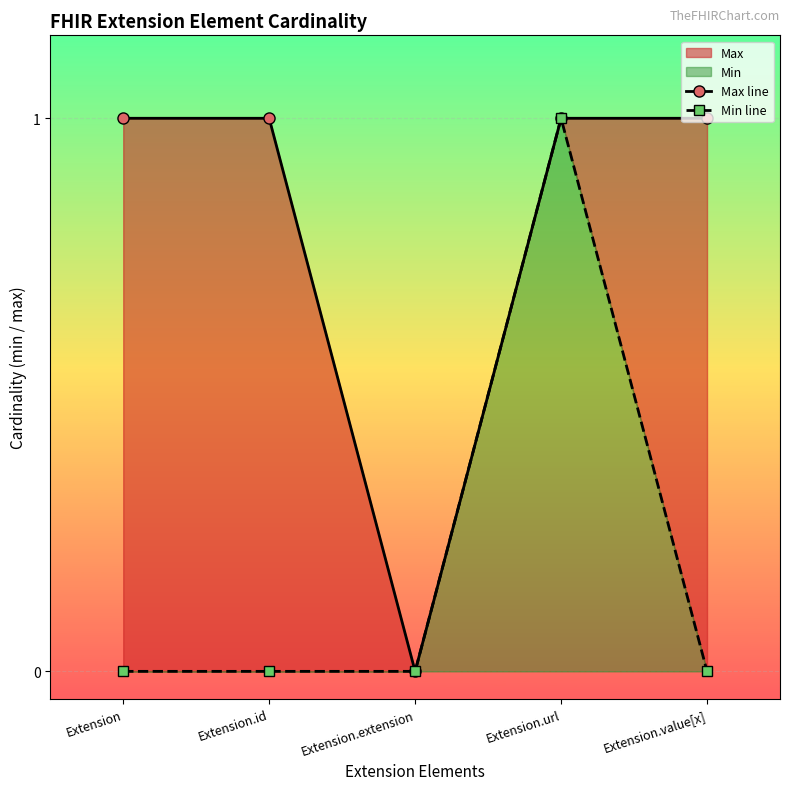

At Extension.value[x], list the series in order from largest to smallest.

Max line, Min line